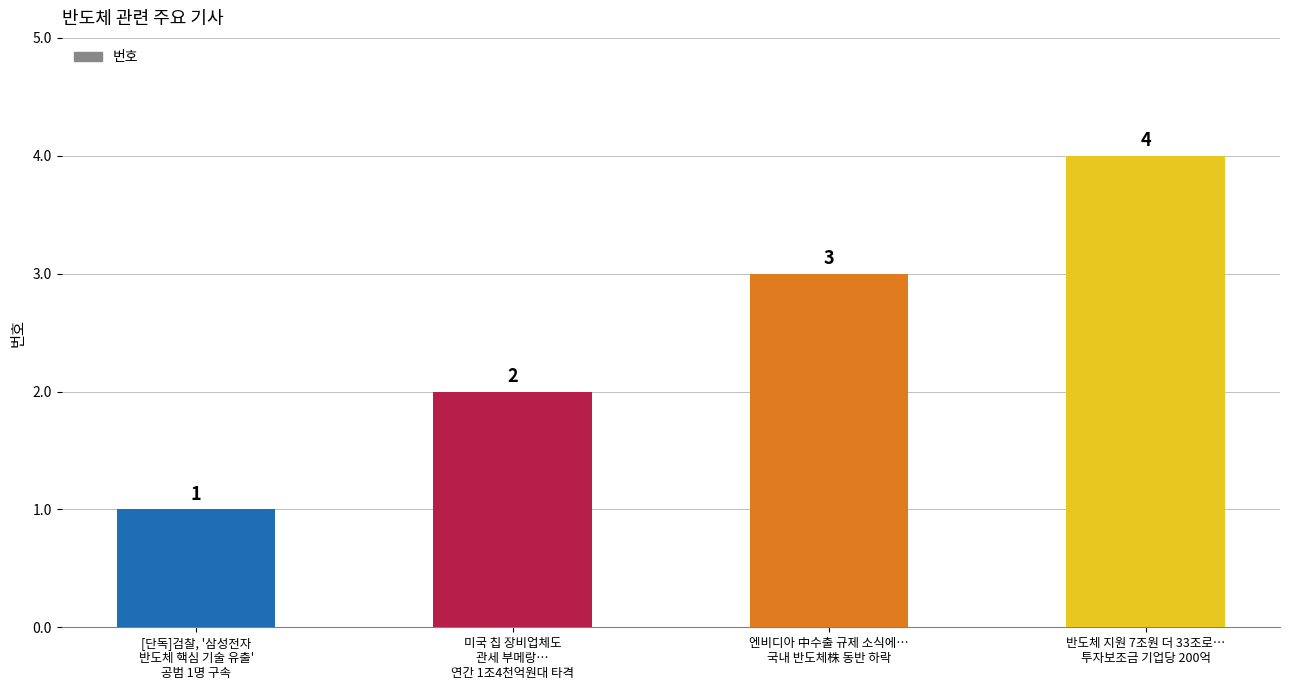

What position from the left is 미국 칩 장비업체도
관세 부메랑…
연간 1조4천억원대 타격?

2